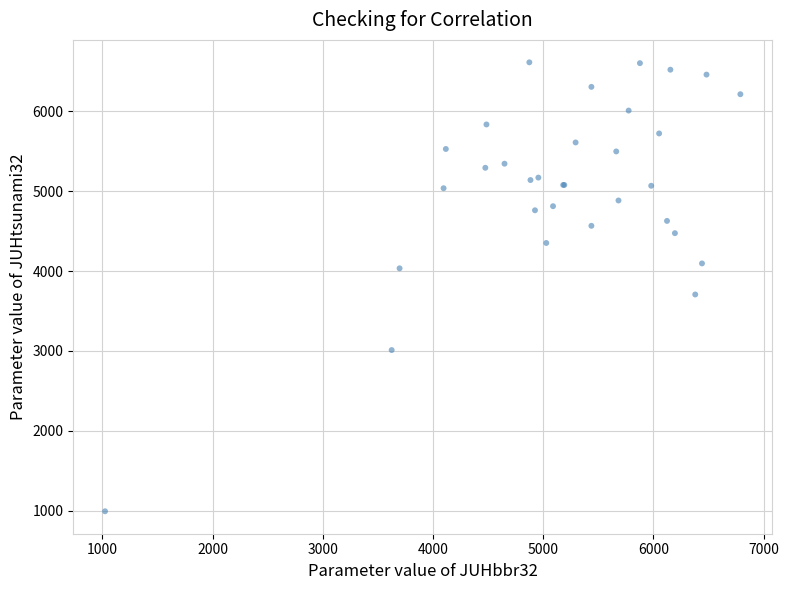

What Y value in the scatter plot is closest to 3803?

3706.9